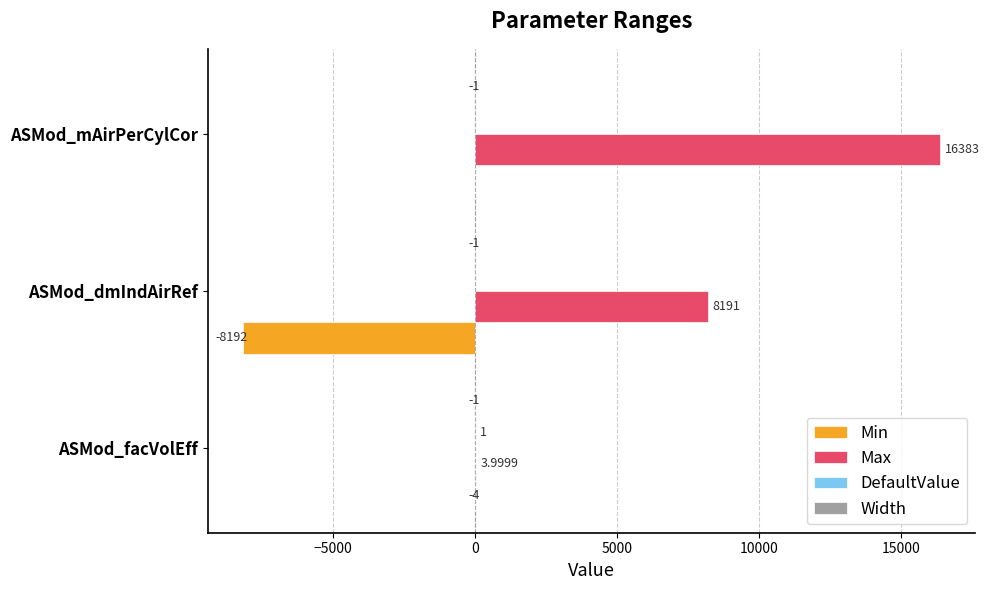

Which category has the highest value across all series?

ASMod_mAirPerCylCor